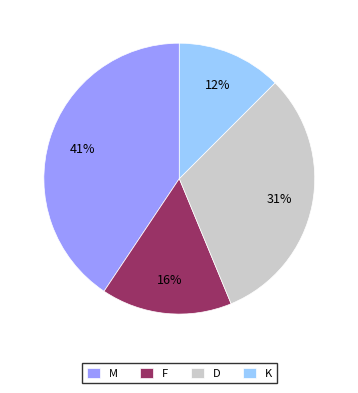

Rank the categories by value from lowest to highest.

K, F, D, M